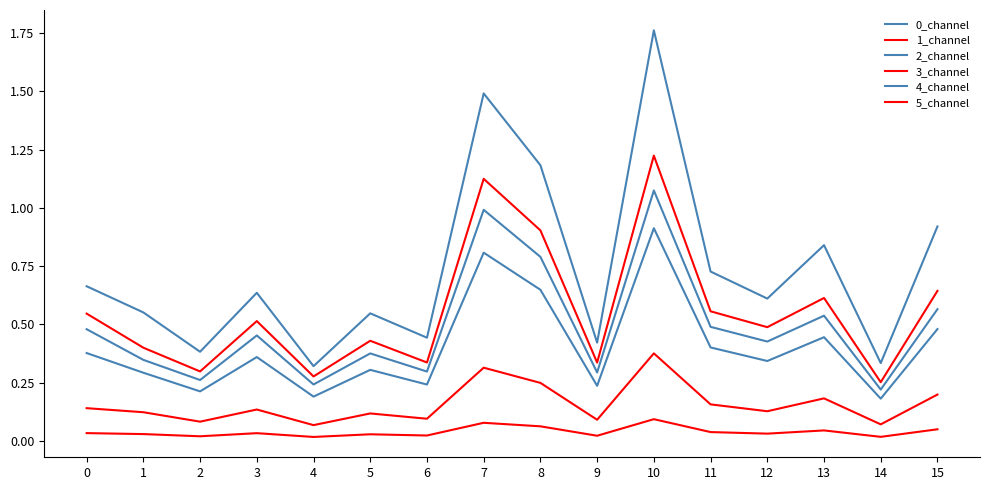

Read the 5_channel value at 9.

0.1